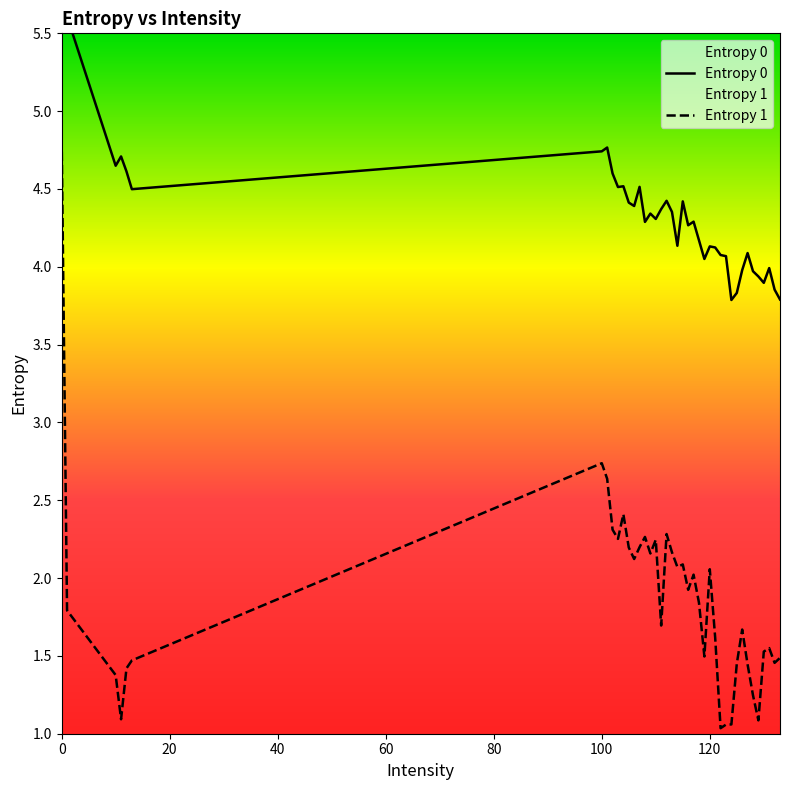

How many lines are shown in the chart?

2